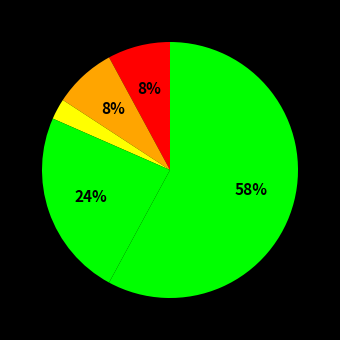

Rank the categories by value from highest to lowest.

Theft, Robbery, Aggravated Assault, Aggravated Battery, Criminal Sexual Assault